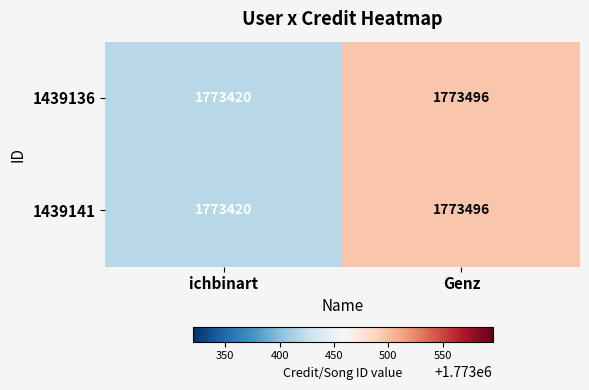

Reading right to left, what are all the values shown in this chart?

1439136: Genz=1773496	ichbinart=1773420
1439141: Genz=1773496	ichbinart=1773420